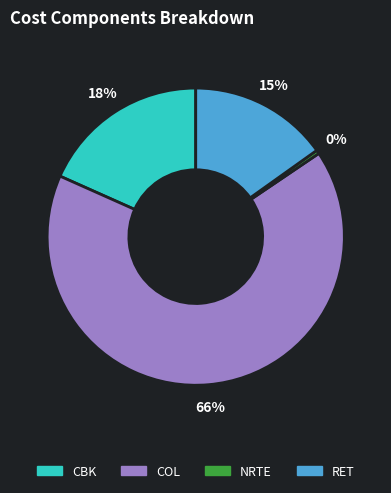

Is COL the majority of the pie?

Yes